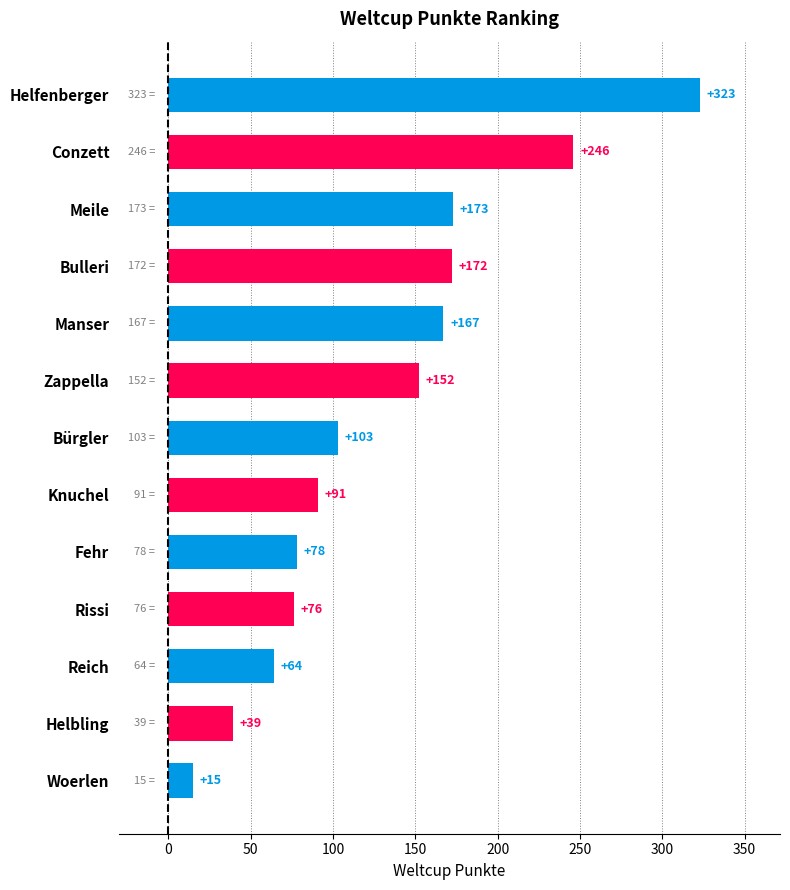

How many data points are less than 103?

6